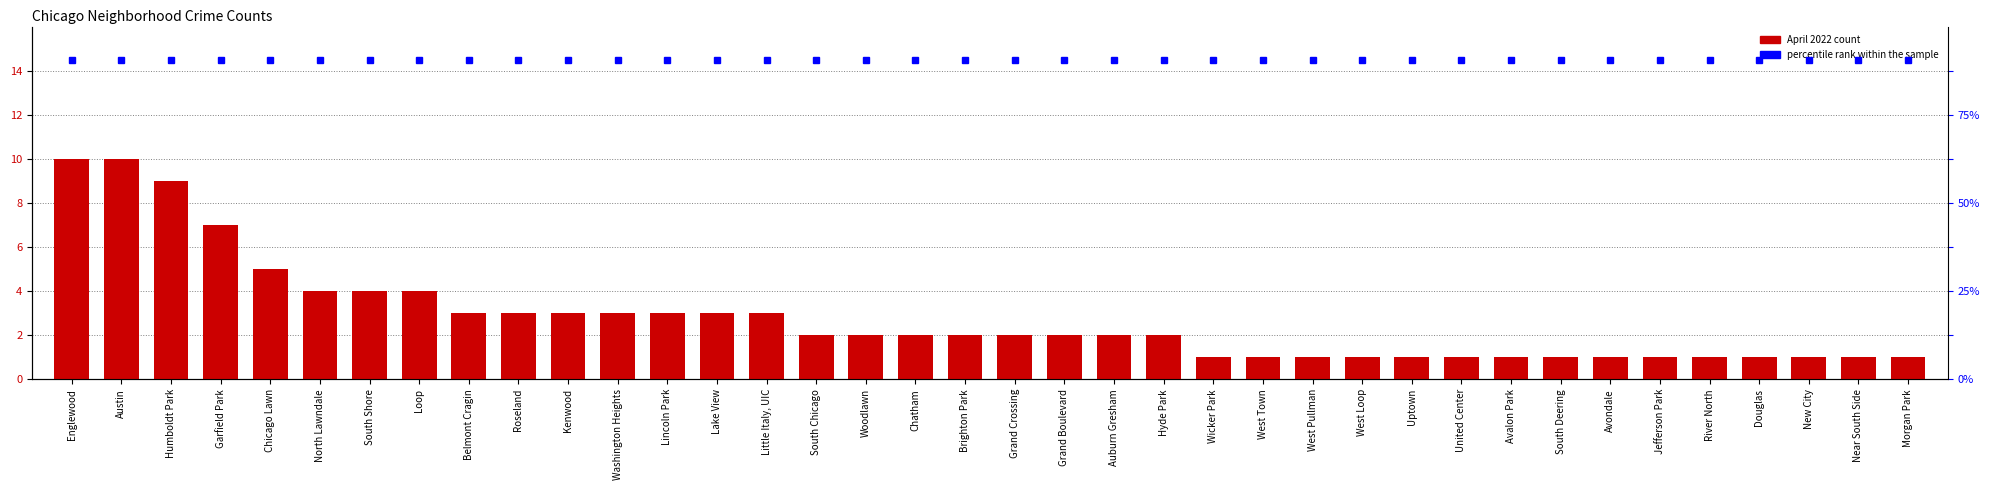

What is the maximum value shown in the chart?

14.5